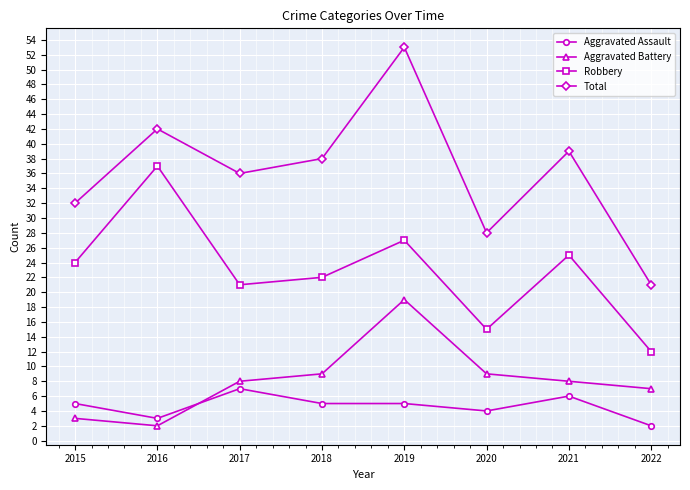

True or false: Robbery has more than 1 interior local peaks.

True